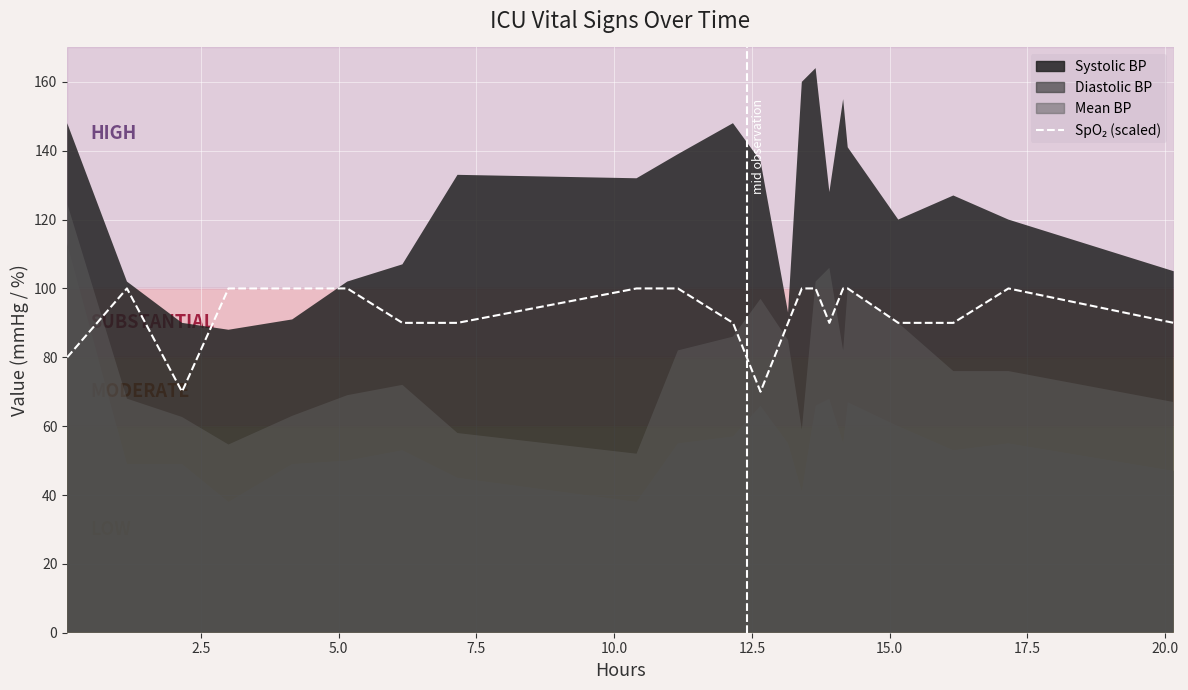

Reading right to left, transcribe all the data shown in this chart.

90	100	90	90	100	100	90	100	100	90	70	90	100	100	90	90	100	100	100	70	100	80